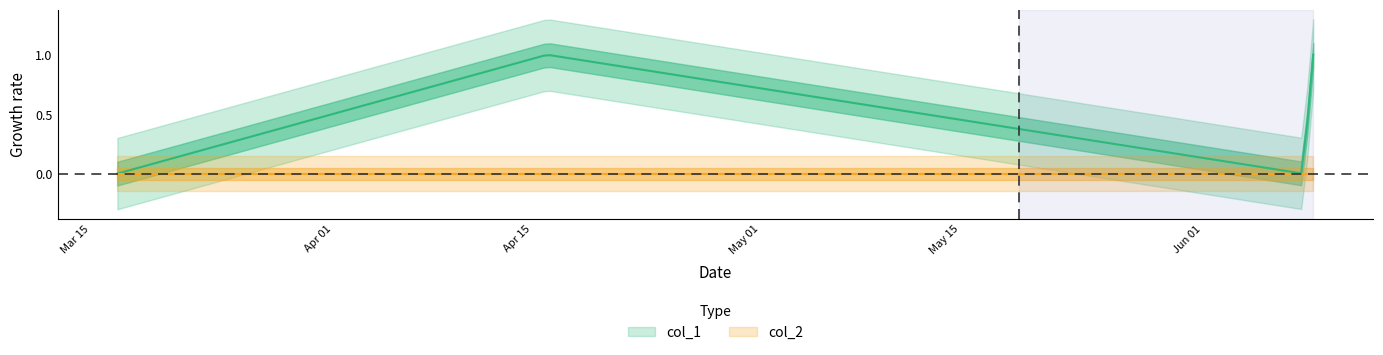

What is the sum of the col_1 values at 1433723812 and 1433786414?

1